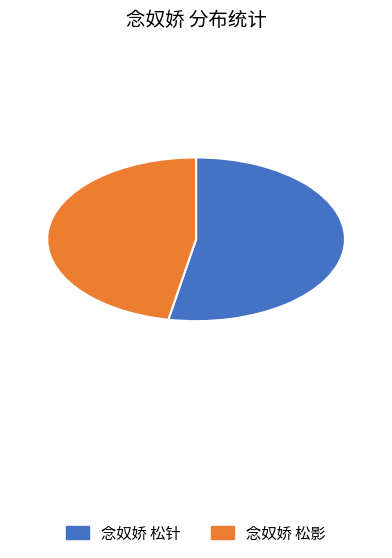

Which has a higher value, 念奴娇 松针 or 念奴娇 松影?

念奴娇 松针